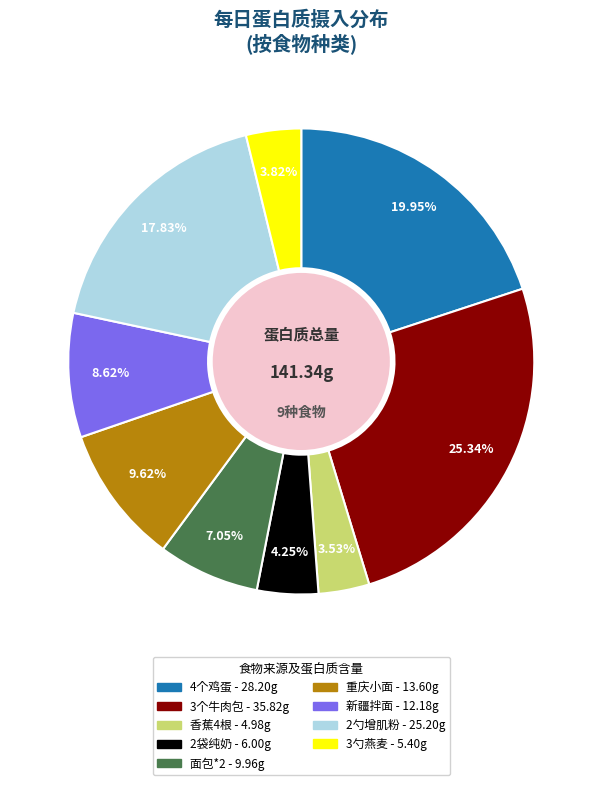

Combined, what portion of the pie is 4个鸡蛋 and 新疆拌面?

28.6%